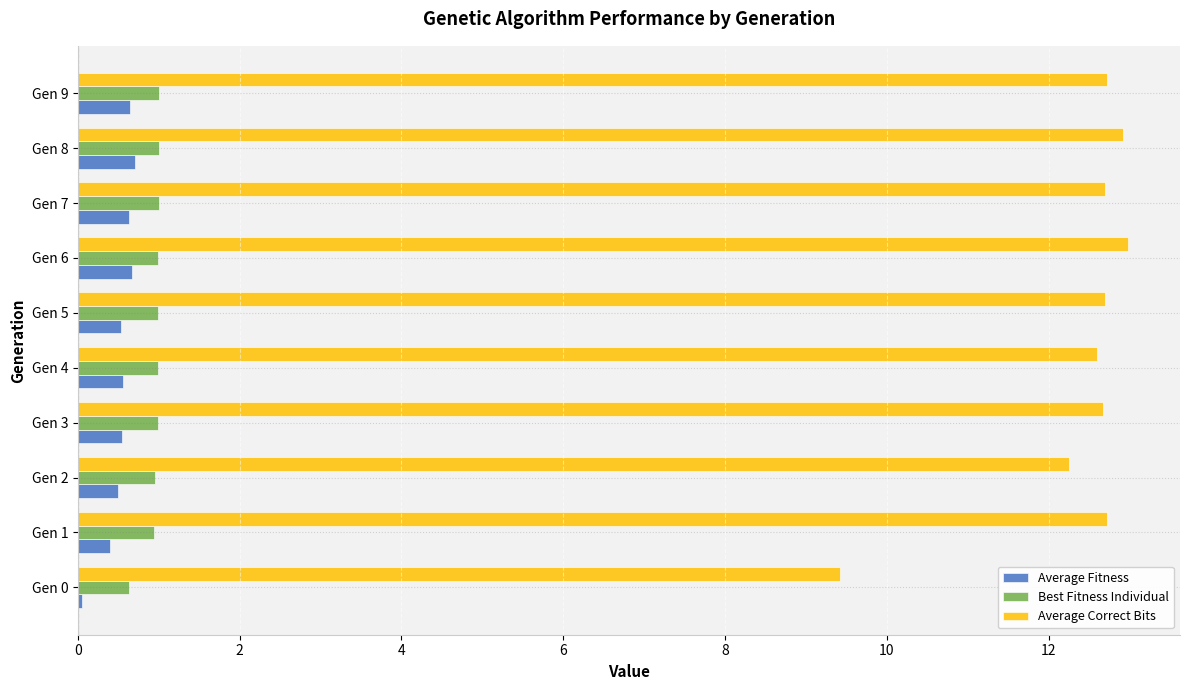

The Average Correct Bits series shows 12.7 at Gen 3. True or false?

True